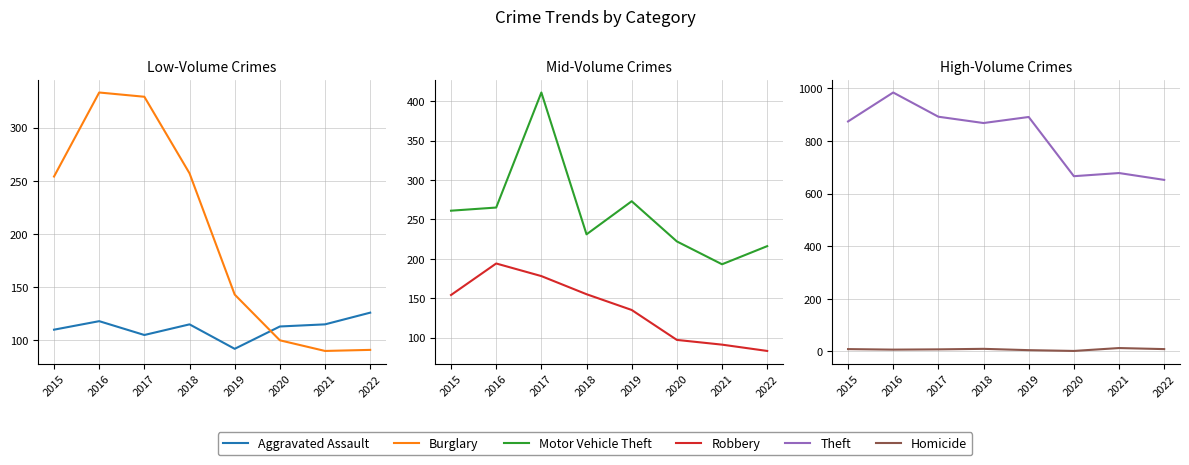

Is the value of Motor Vehicle Theft at 2015 greater than the value of Robbery at 2021?

Yes